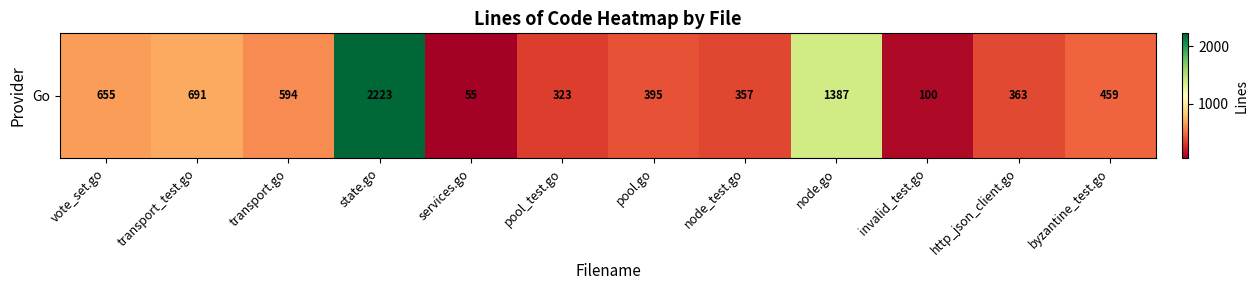

Reading right to left, what are all the values shown in this chart?

459	363	100	1387	357	395	323	55	2223	594	691	655